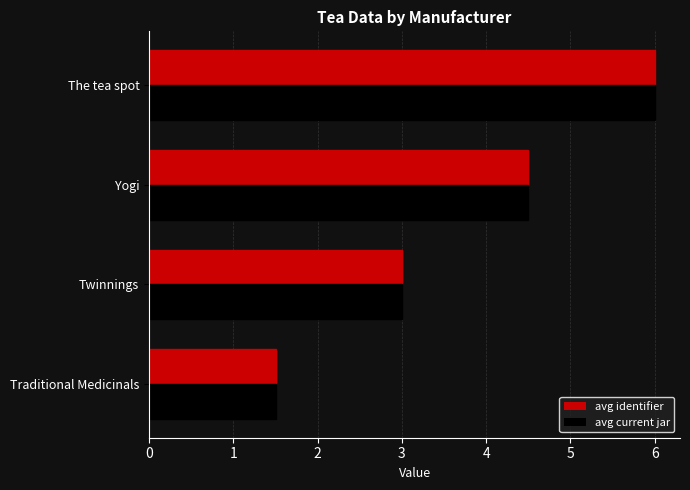

Rank the categories by avg identifier value from highest to lowest.

The tea spot, Yogi, Twinnings, Traditional Medicinals